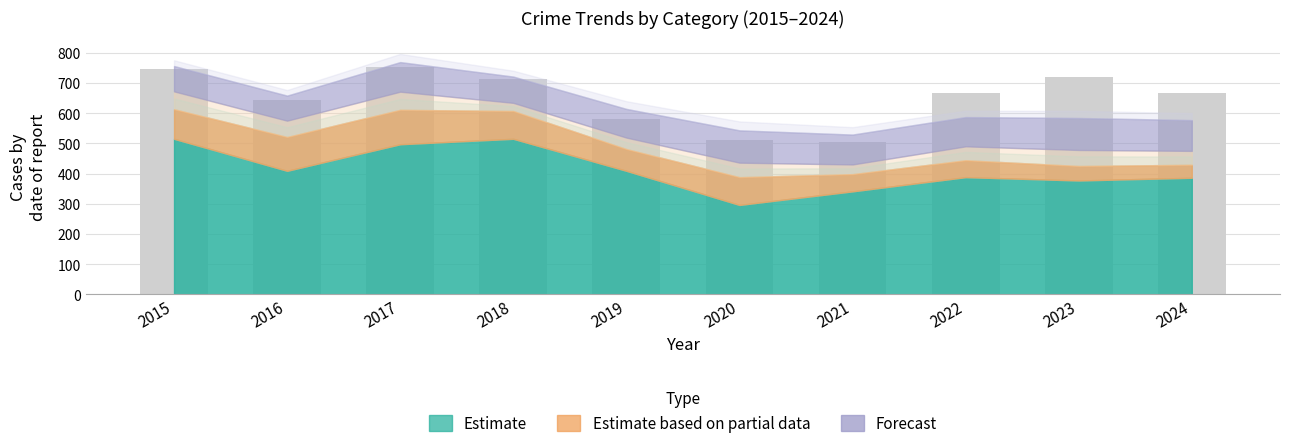

The value at 2017 is 169. True or false?

False